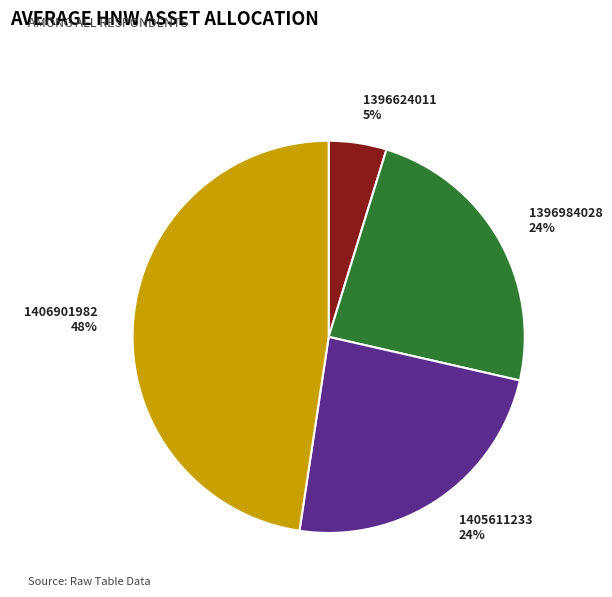

Count the number of slices in the pie.

4